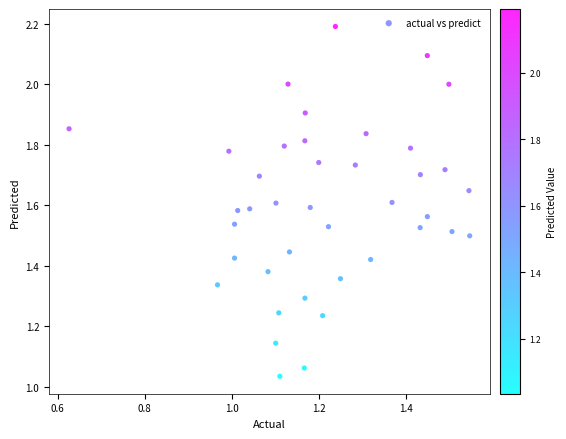

What is the range of X values (max minus min)?

0.9